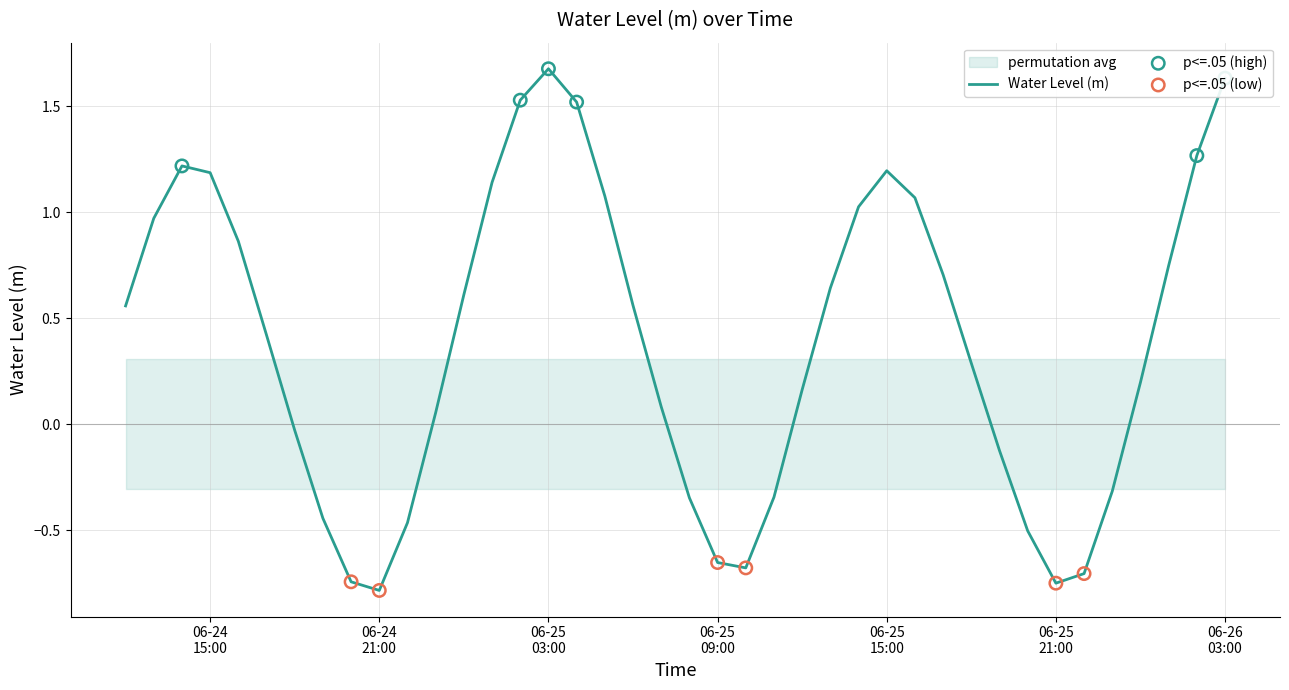

What is the change in value from 2025-06-24 12:00:00 to 2025-06-24 23:00:00?

-0.5